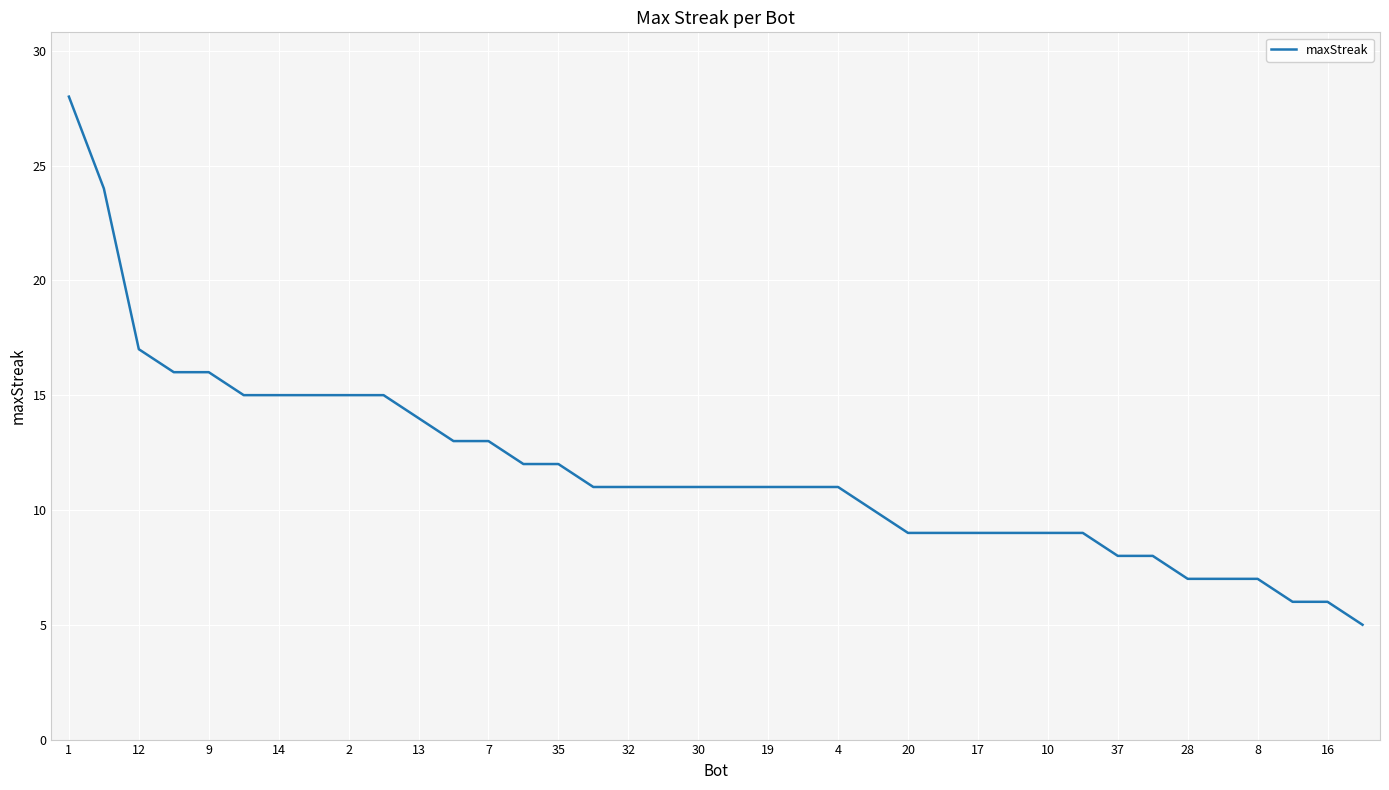

What is the maximum value shown in the chart?

28